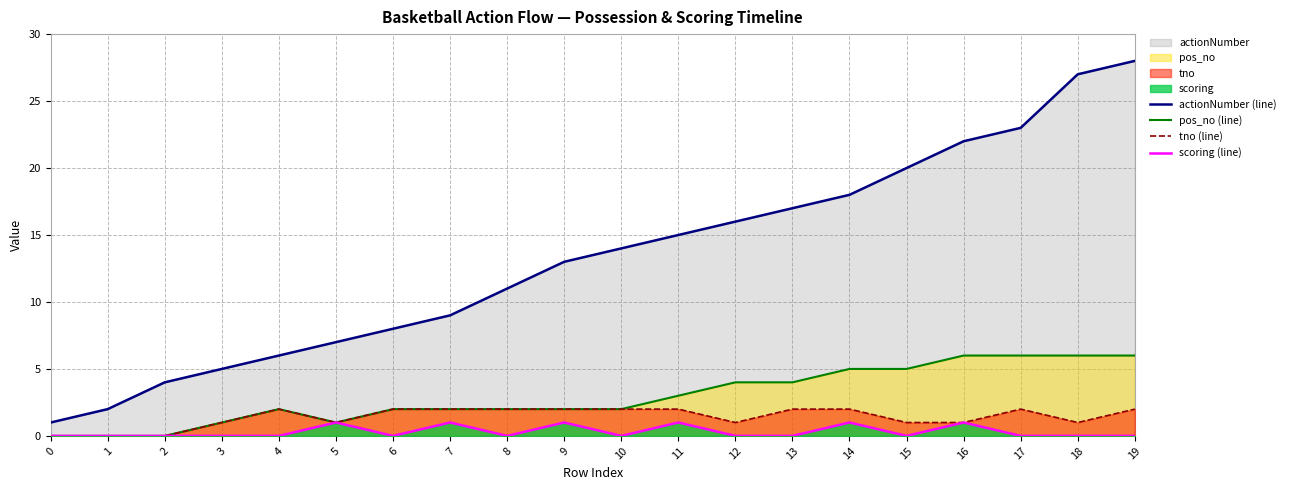

What is the value of the pos_no (line) point at the 6th from the left?

1